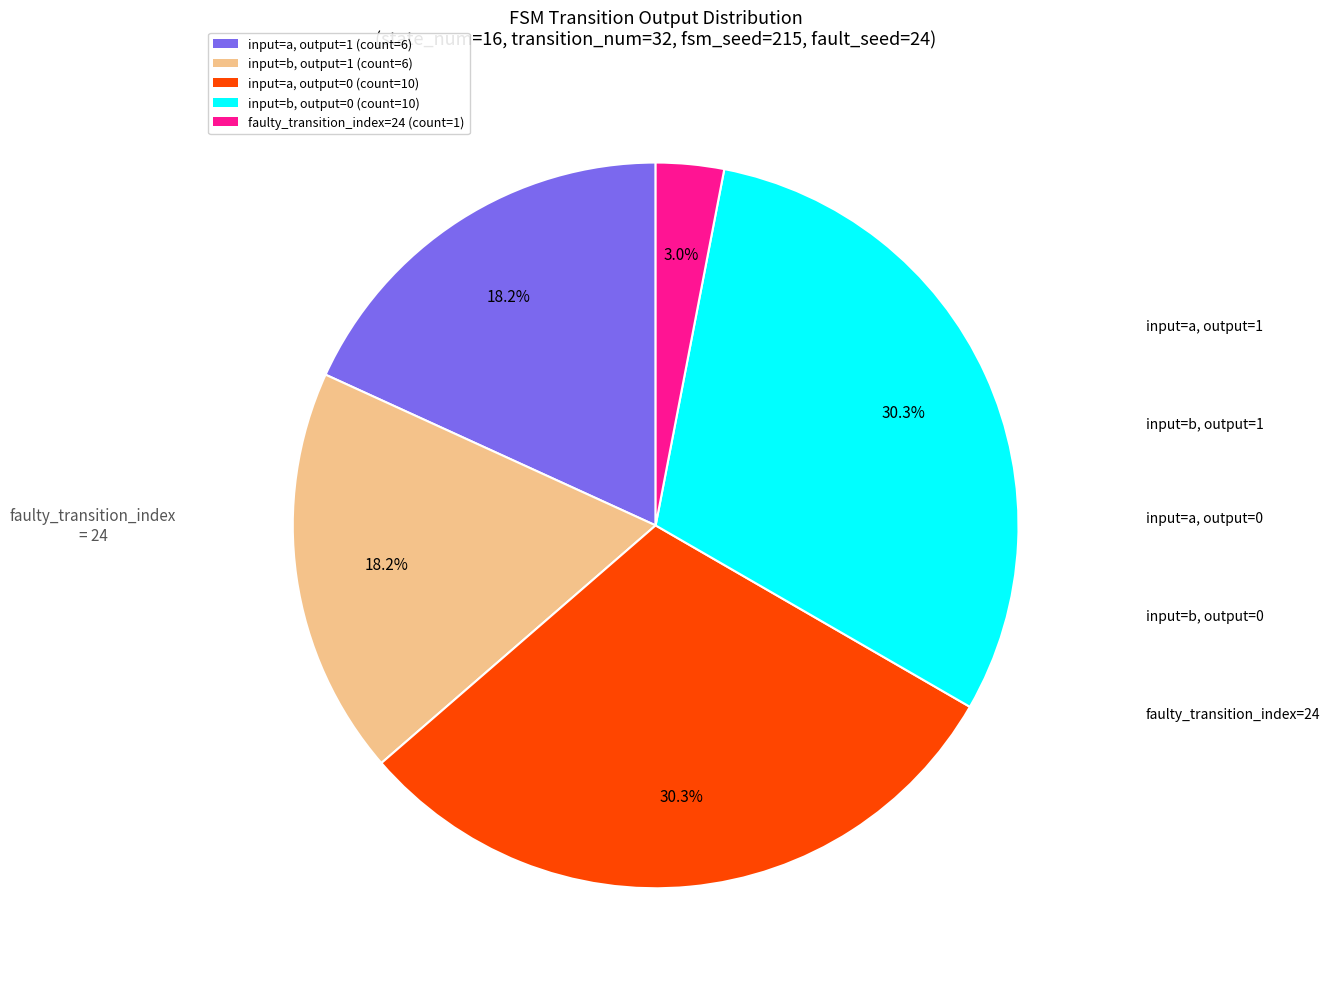

Is there a majority slice in this chart?

No